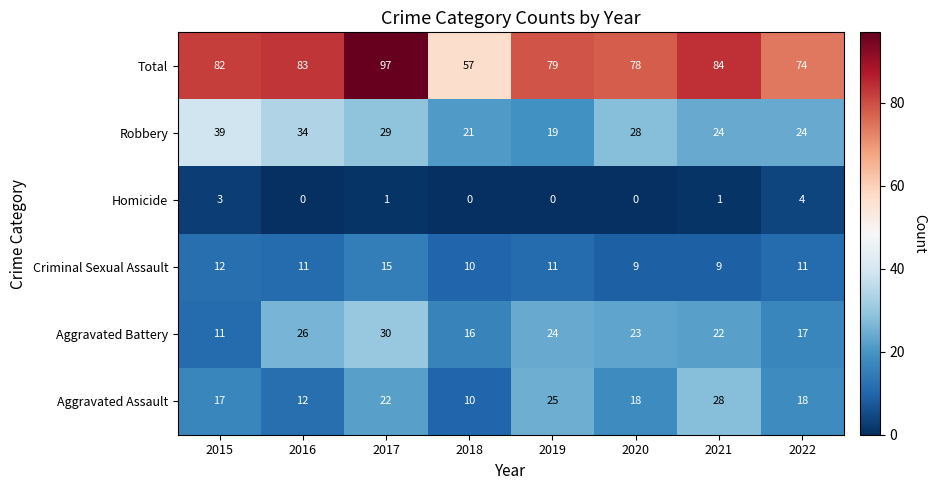

Which category has the lowest value in the Aggravated Assault series?

2018